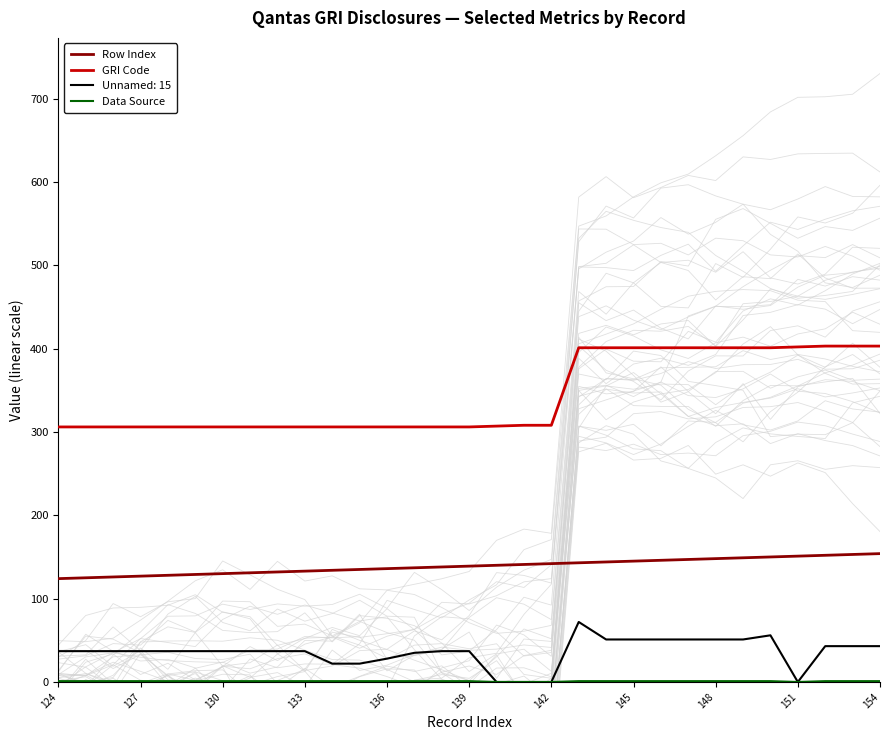

What is the lowest value of the GRI Code series?

306